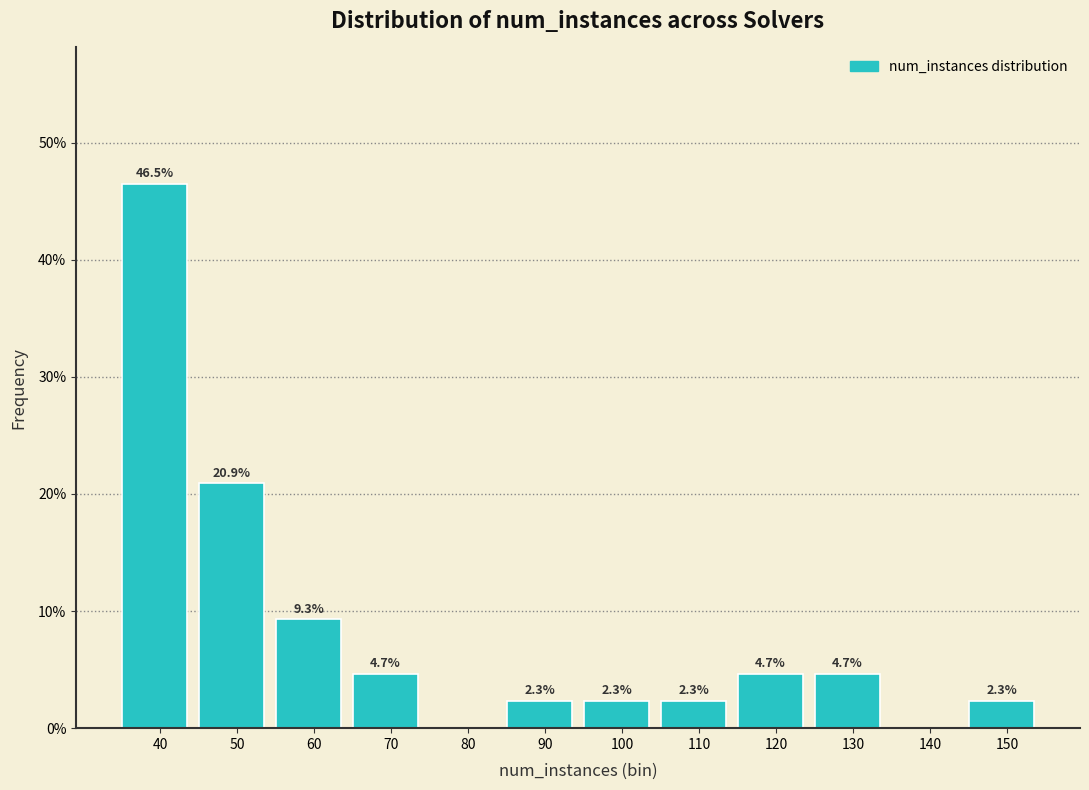

Reading right to left, what are all the values shown in this chart?

150=2.3	140=0.0	130=4.7	120=4.7	110=2.3	100=2.3	90=2.3	80=0.0	70=4.7	60=9.3	50=20.9	40=46.5